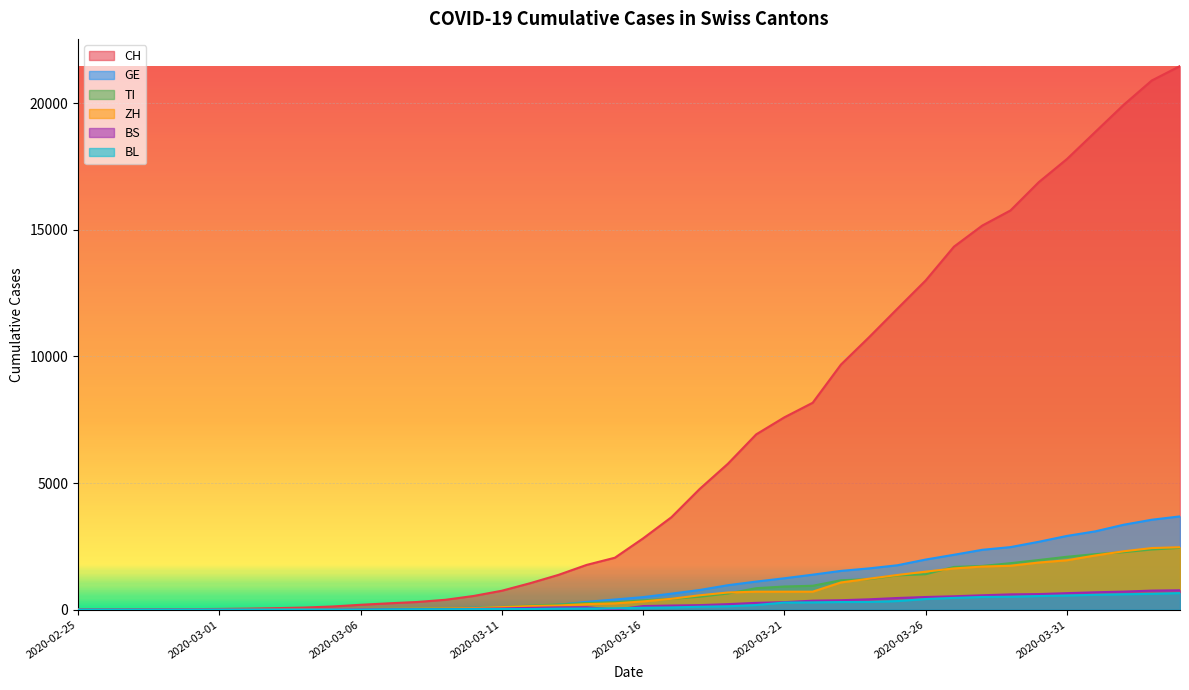

After their last crossing, which series has the higher values: GE or TI?

GE